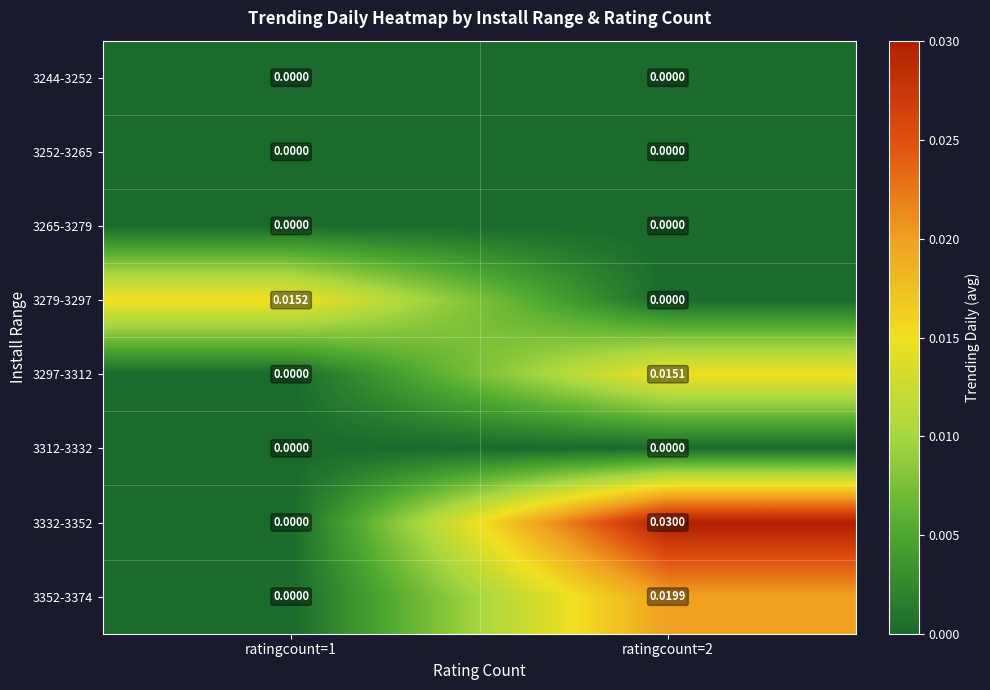

How many data points does each series have?

2